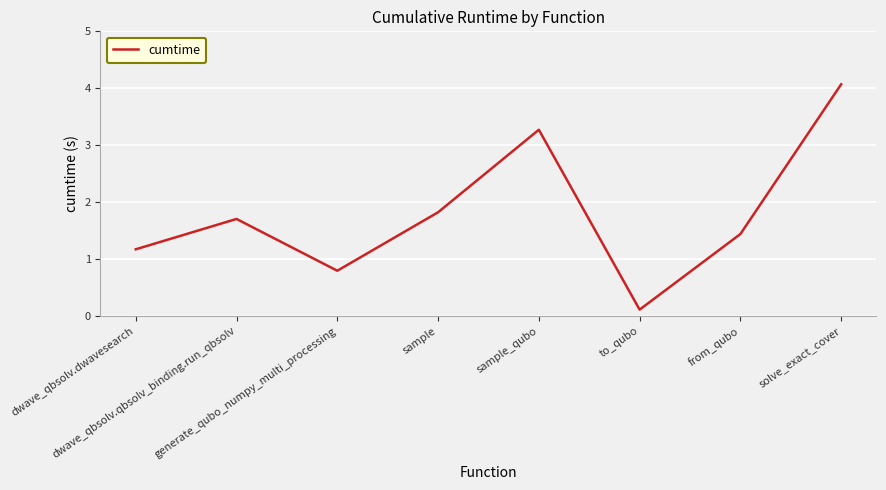

At which label is the value closest to 2?

sample